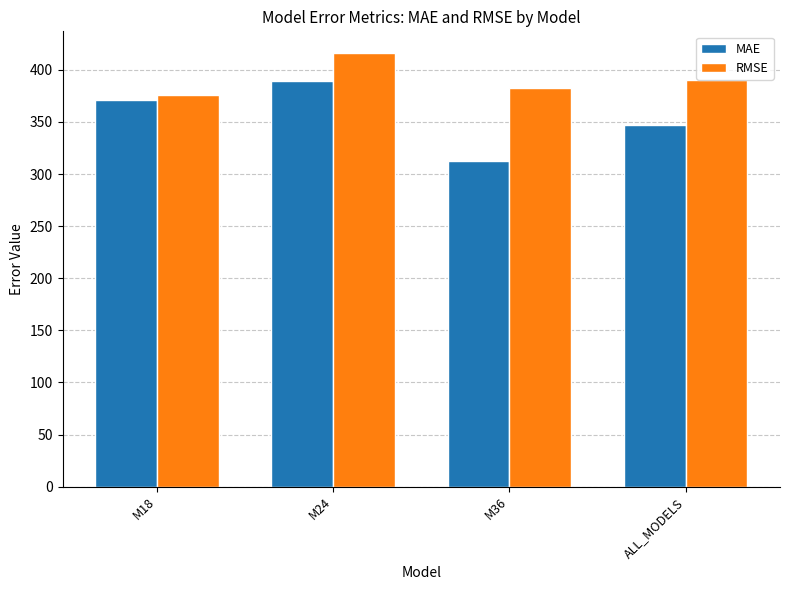

What is the difference between the highest and lowest values at M36?

70.1